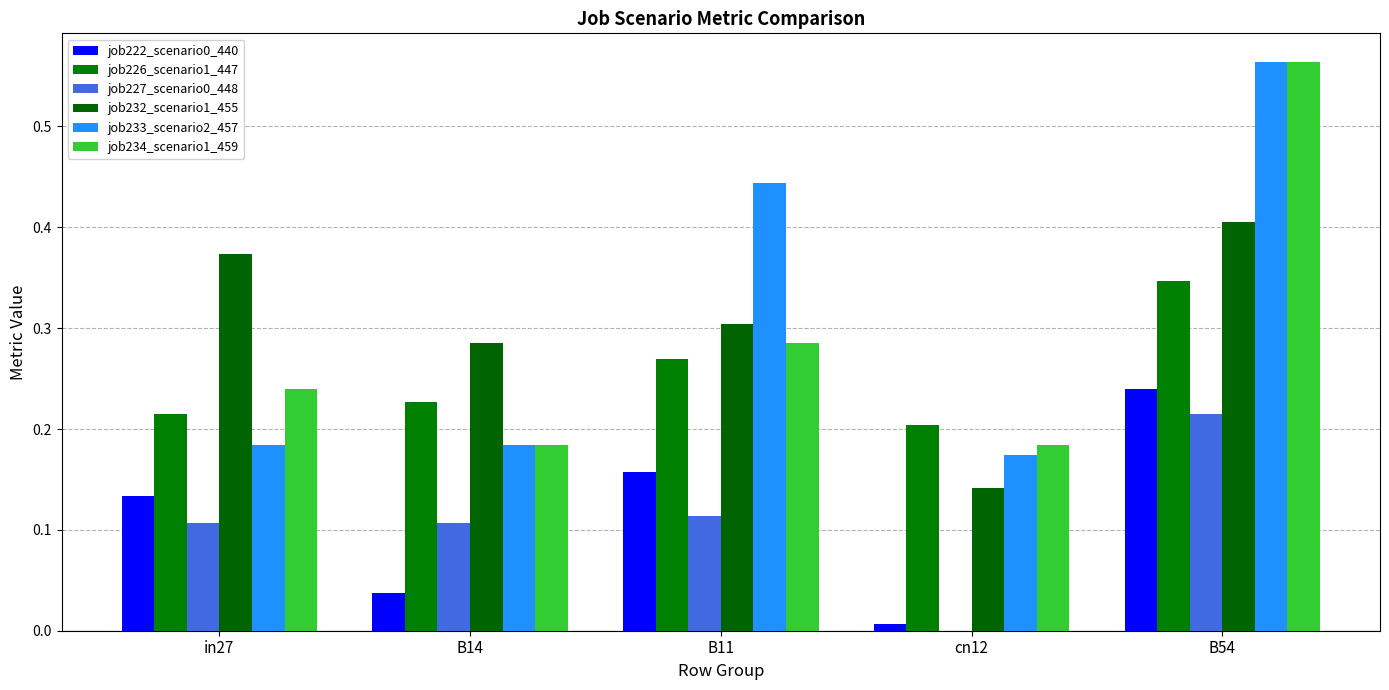

Reading right to left, list all the values displayed in this chart.

job222_scenario0_440: 0.2	0.0	0.2	0.0	0.1
job226_scenario1_447: 0.3	0.2	0.3	0.2	0.2
job227_scenario0_448: 0.2	0.0	0.1	0.1	0.1
job232_scenario1_455: 0.4	0.1	0.3	0.3	0.4
job233_scenario2_457: 0.6	0.2	0.4	0.2	0.2
job234_scenario1_459: 0.6	0.2	0.3	0.2	0.2